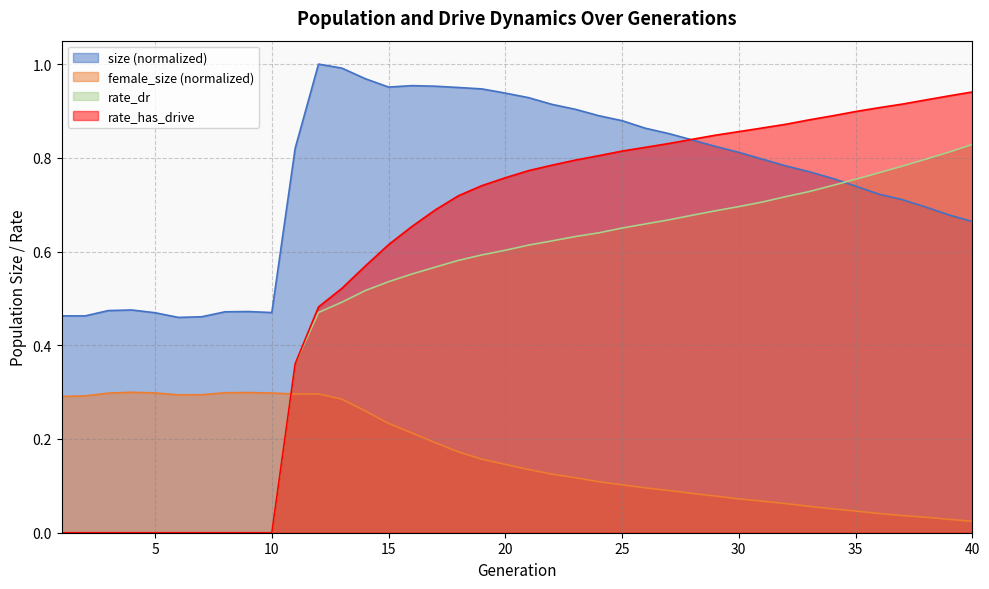

Is it true that female_size equals 0.1 at 14?

False